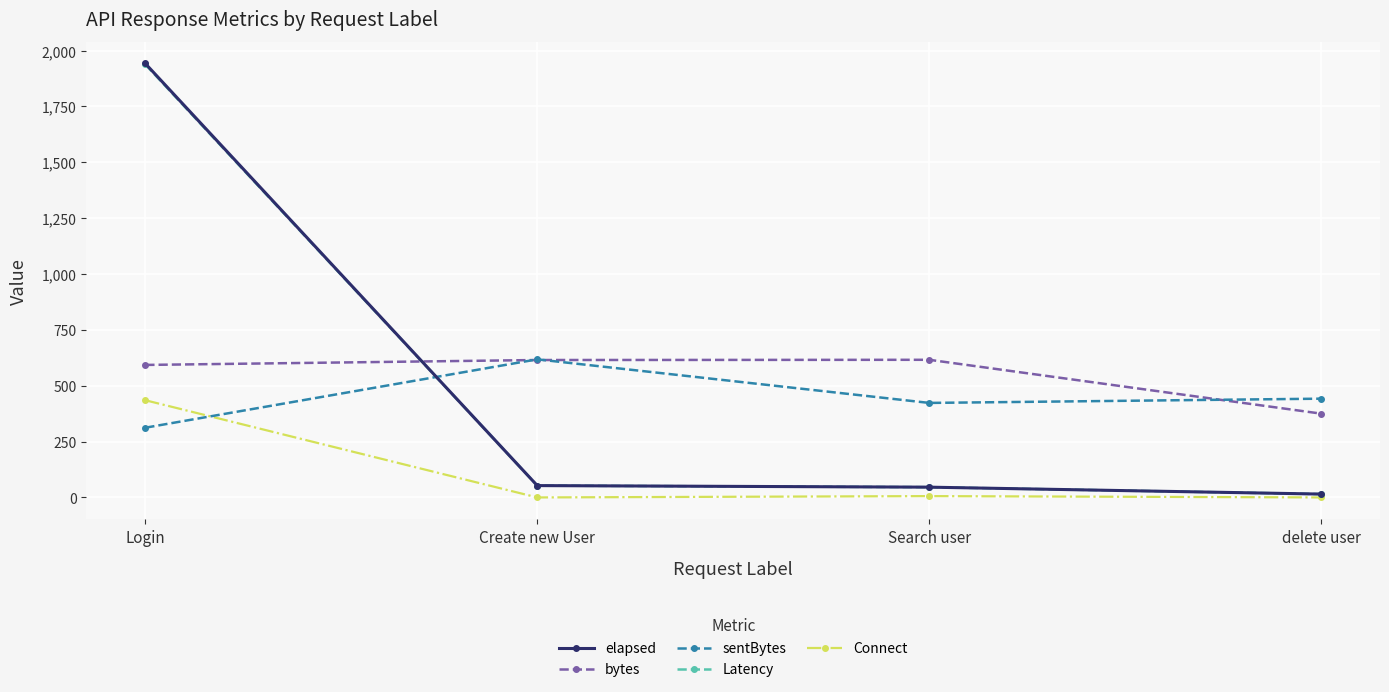

Does the chart display data point markers on the line(s)?

Yes